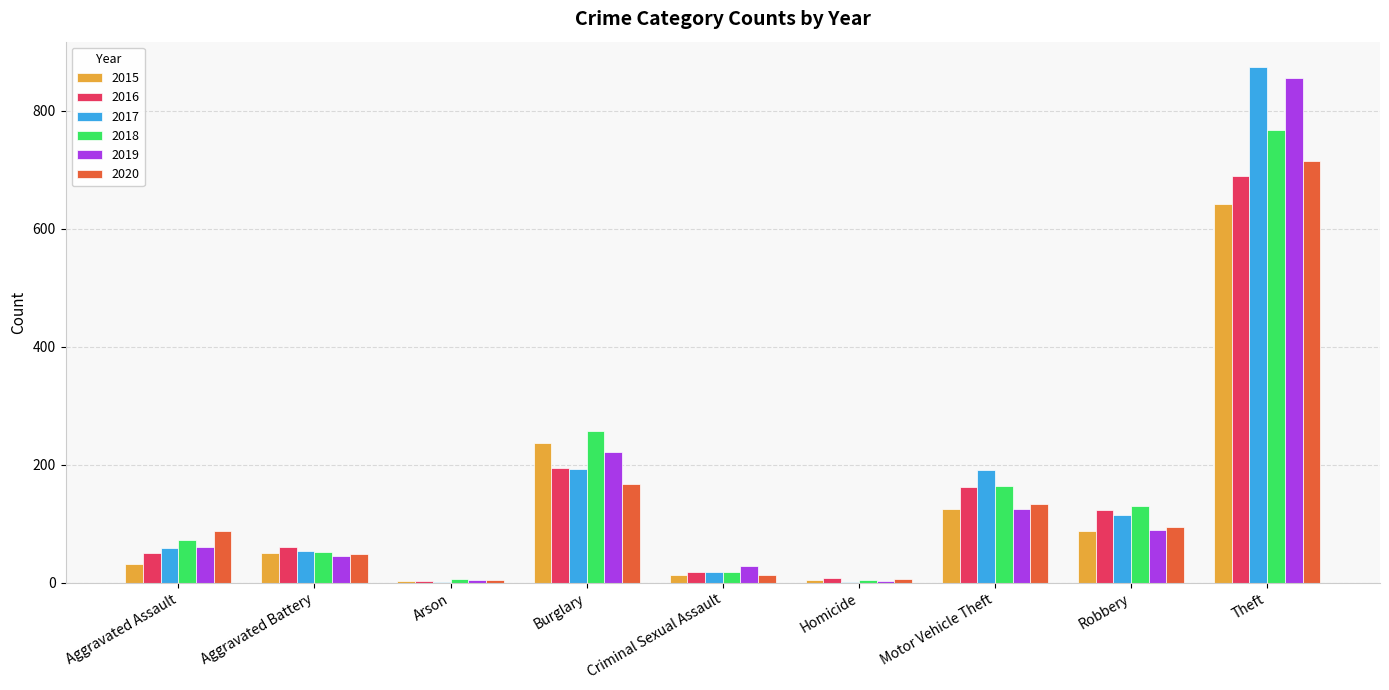

The value of 2017 at Burglary is 343. True or false?

False